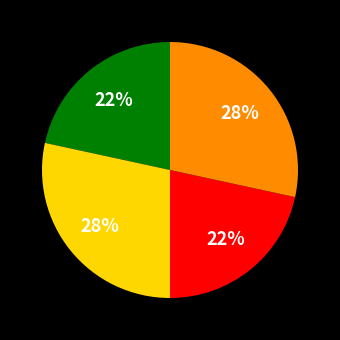

Does any single category account for the majority?

No